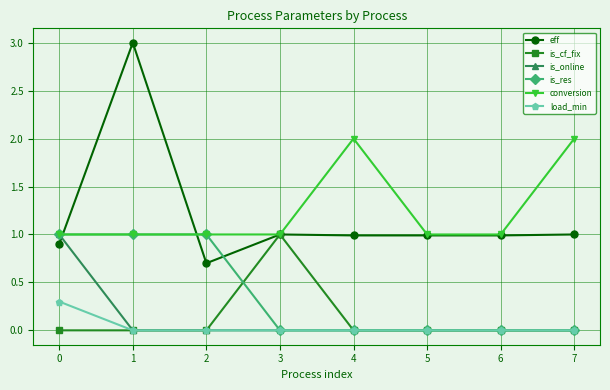

Count the conversion values in the range 1 to 2.

8